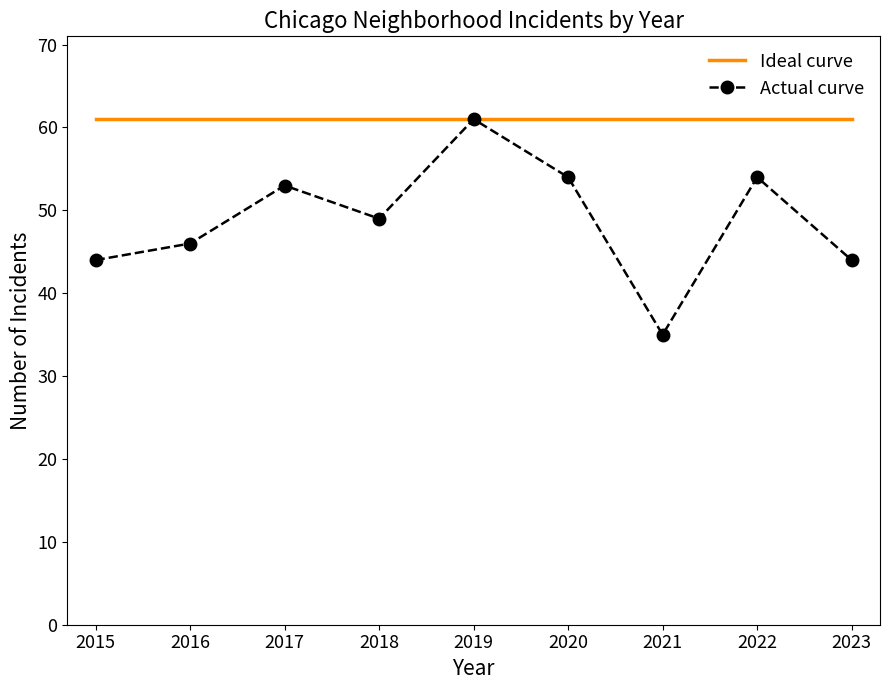

True or false: Actual curve has a value of 44 at 2015.

True